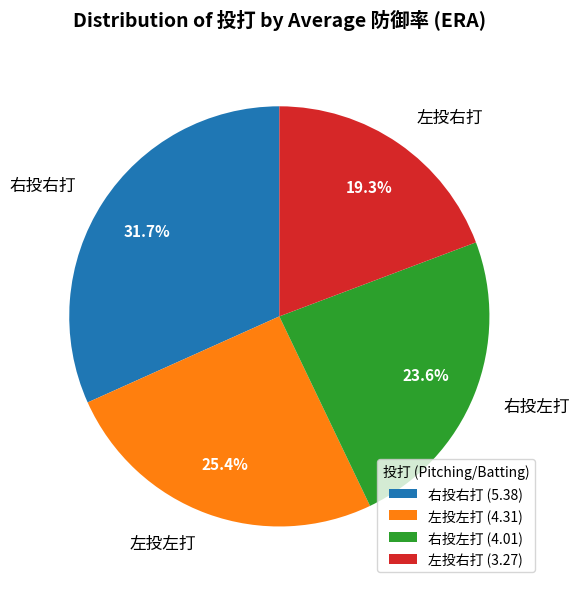

Combined, do 右投右打 and 左投左打 account for over 50%?

Yes